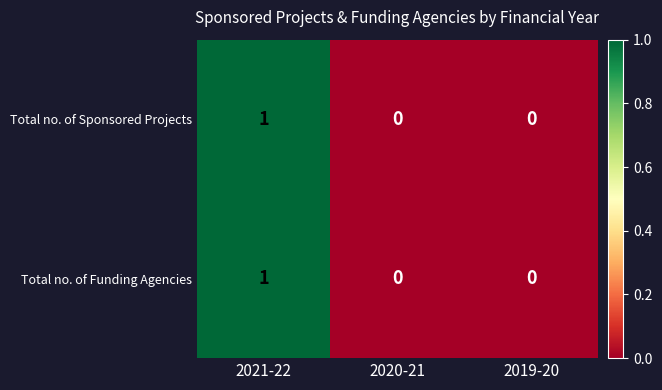

At which category is the sum across all series the highest?

2021-22